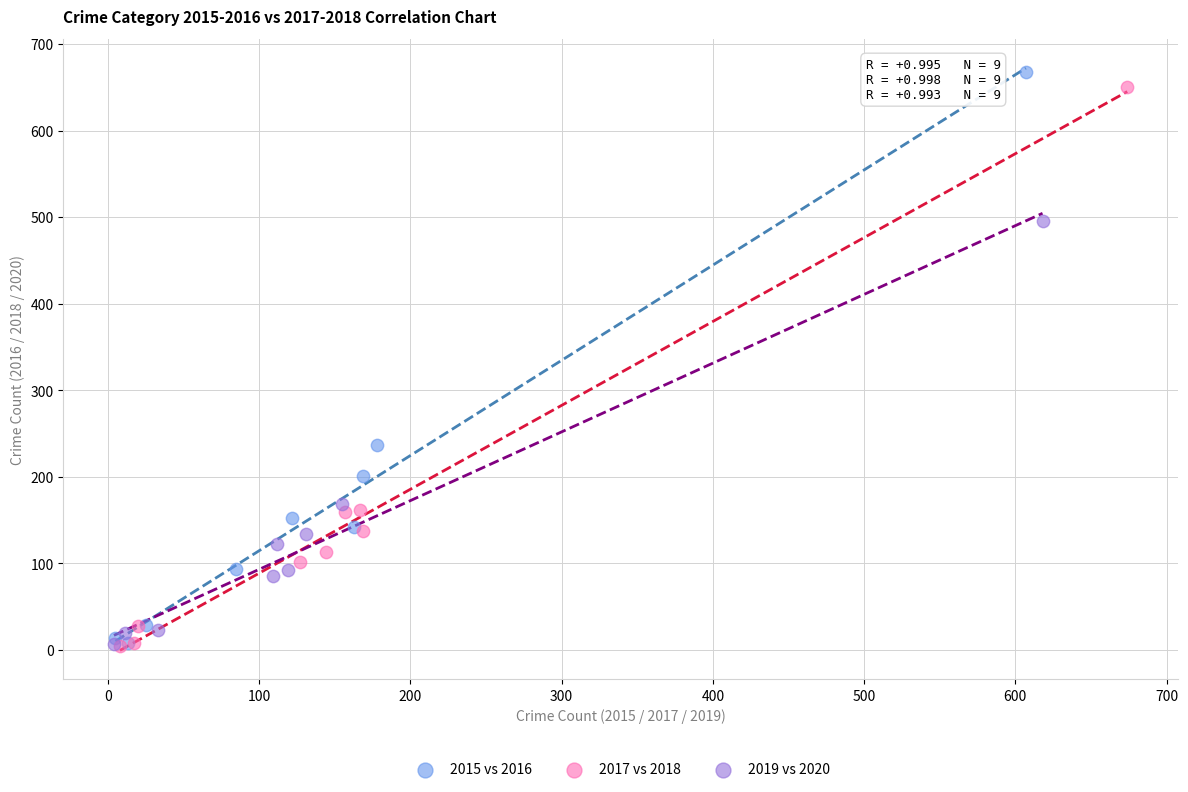

Which series has the widest spread of Y values?

2015 vs 2016